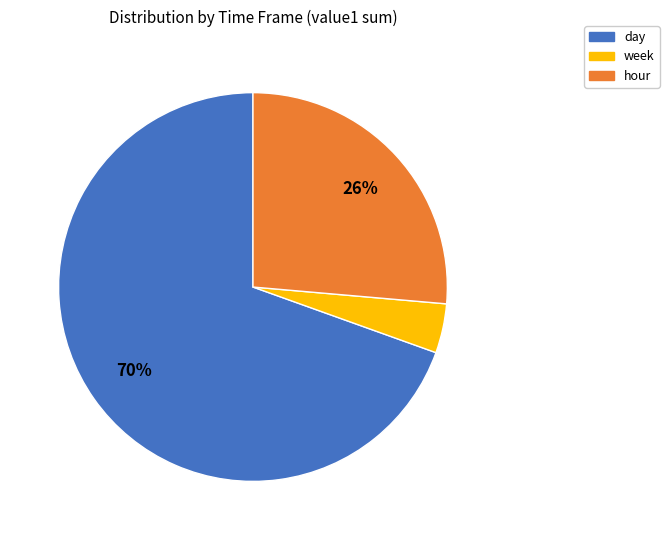

Which slice is the smallest?

week